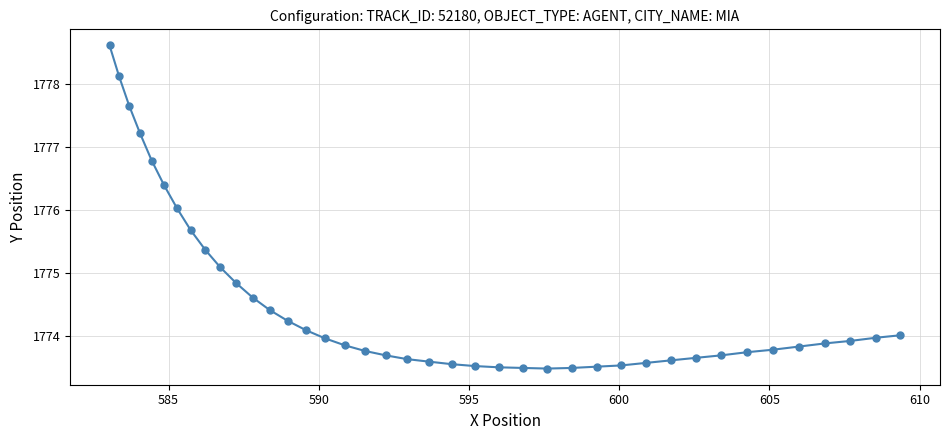

What is the value of the 27th point from the left?

1773.5